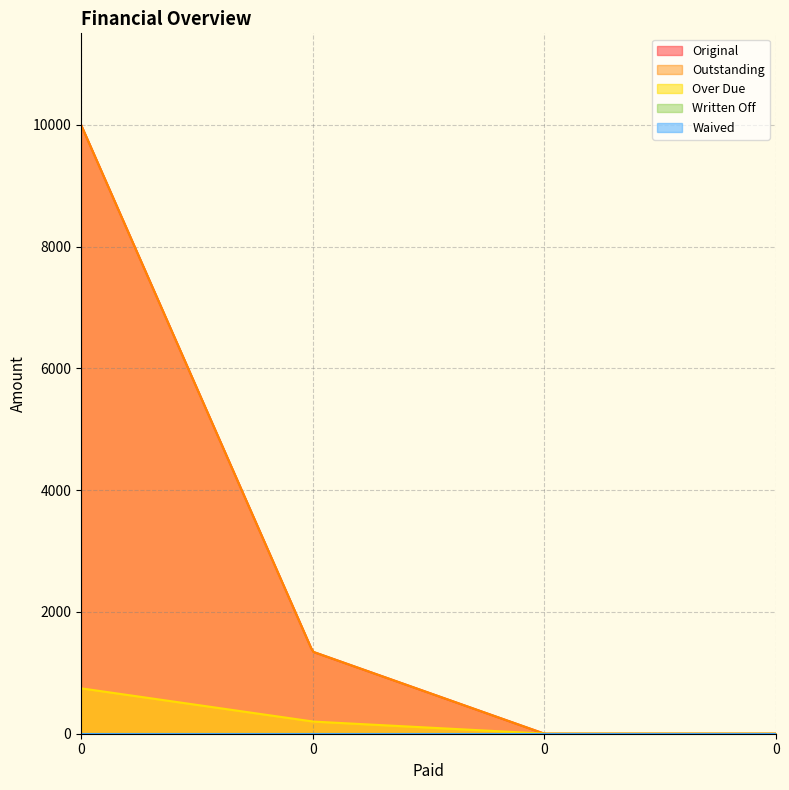

List the series in order of their peak value, lowest first.

Written Off, Waived, Over Due, Original, Outstanding